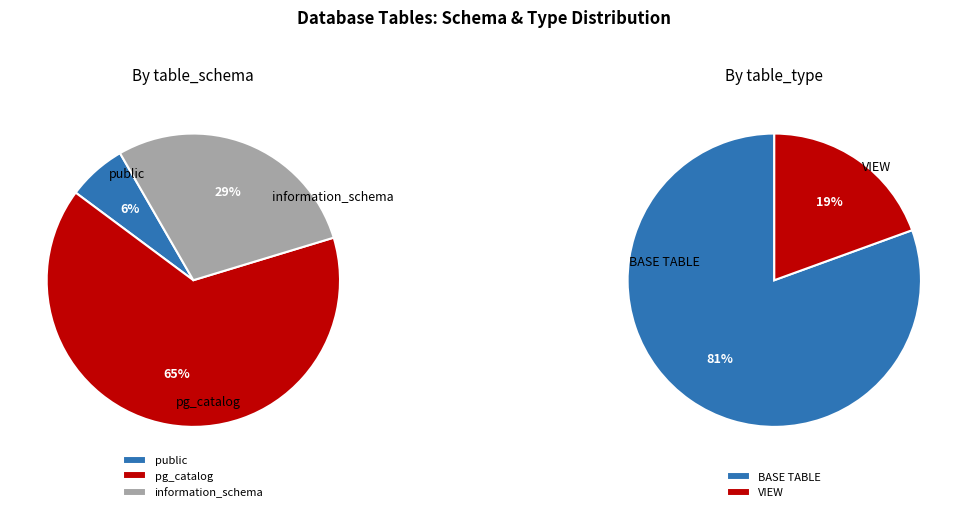

To the nearest percent, what percentage of the pie is information_schema?

29%